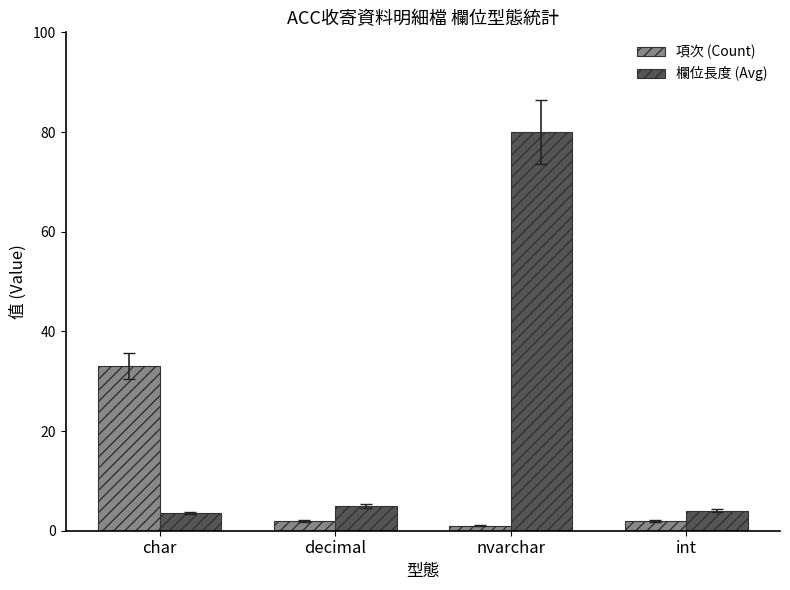

How many bars are there in each group?

2